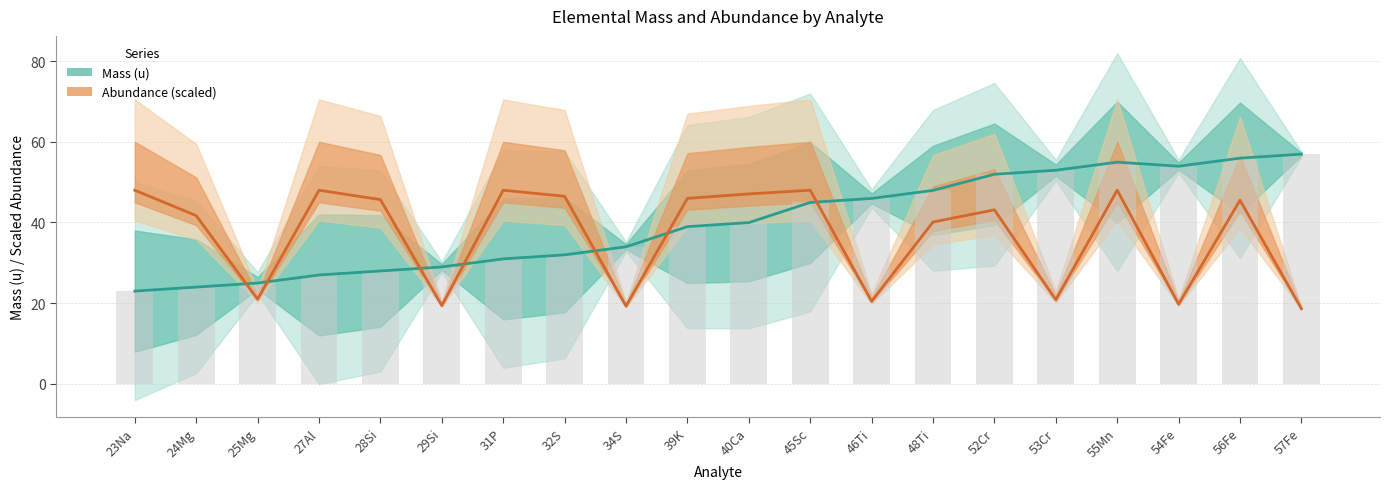

List the series in order of their overall mean, highest first.

Mass (u), Abundance (scaled)